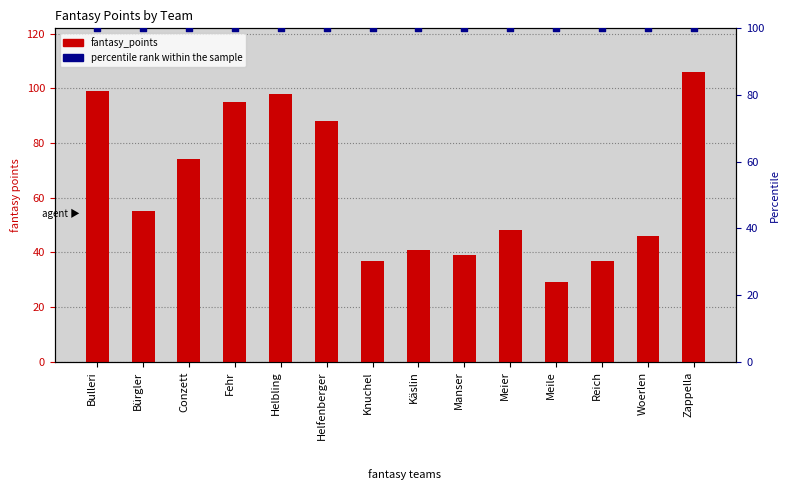

Which series has the largest total across all categories?

percentile rank within the sample